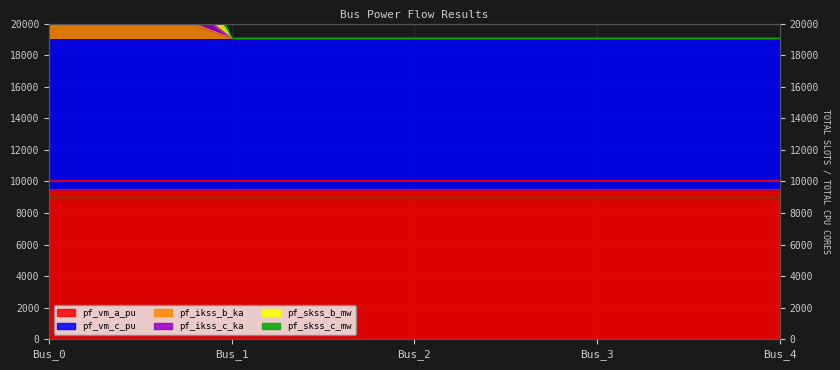

What is the difference between the pf_ikss_c_ka values at Bus_0 and Bus_3?

9090.9